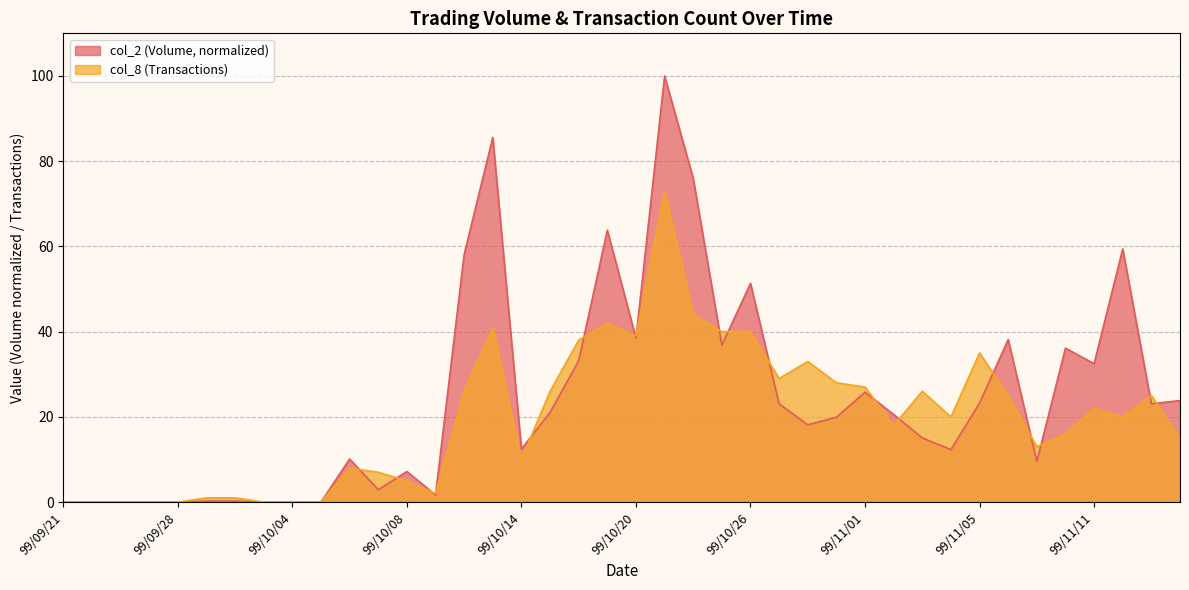

What is the difference between the maximum and minimum values in the col_2 series?

100.0